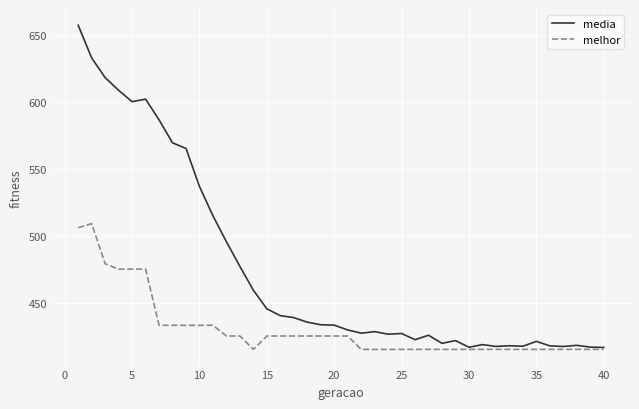

What is the greatest value displayed?

657.3